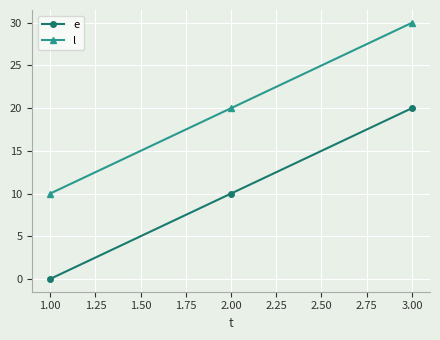

Rank the series by their average value, from highest to lowest.

l, e